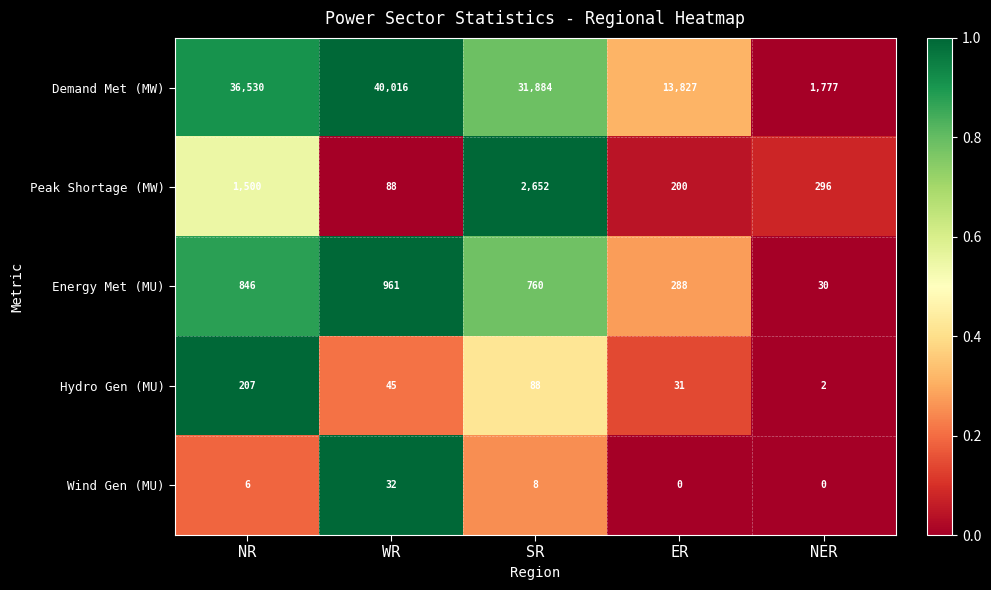

Is the value of Peak Shortage (MW) at NR greater than the value of Wind Gen (MU) at NER?

Yes